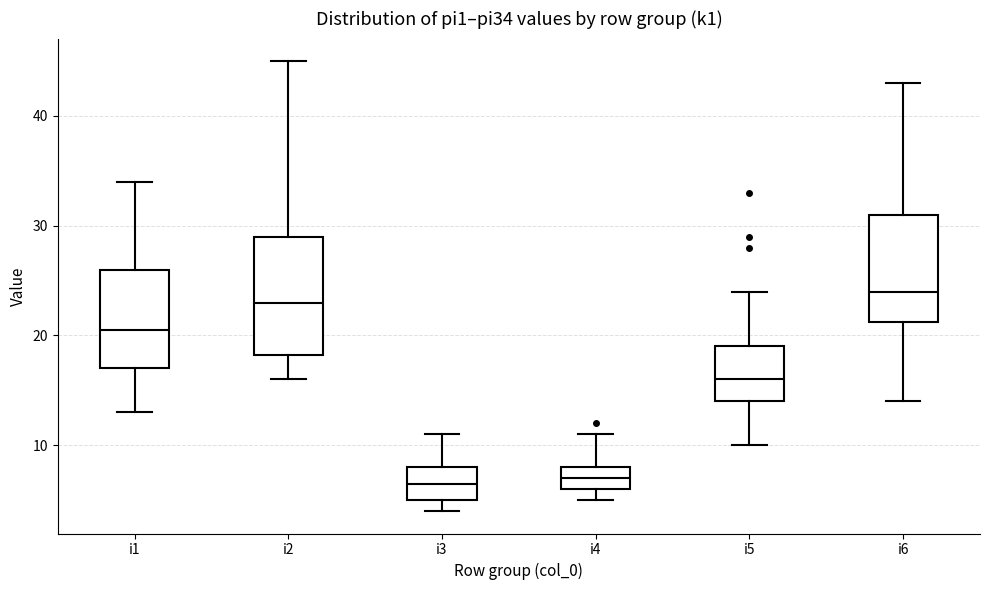

Where is the lower edge of the box for i2 on the y-axis? The values are not printed on the chart, so give them approximately, as read against the axis.

18